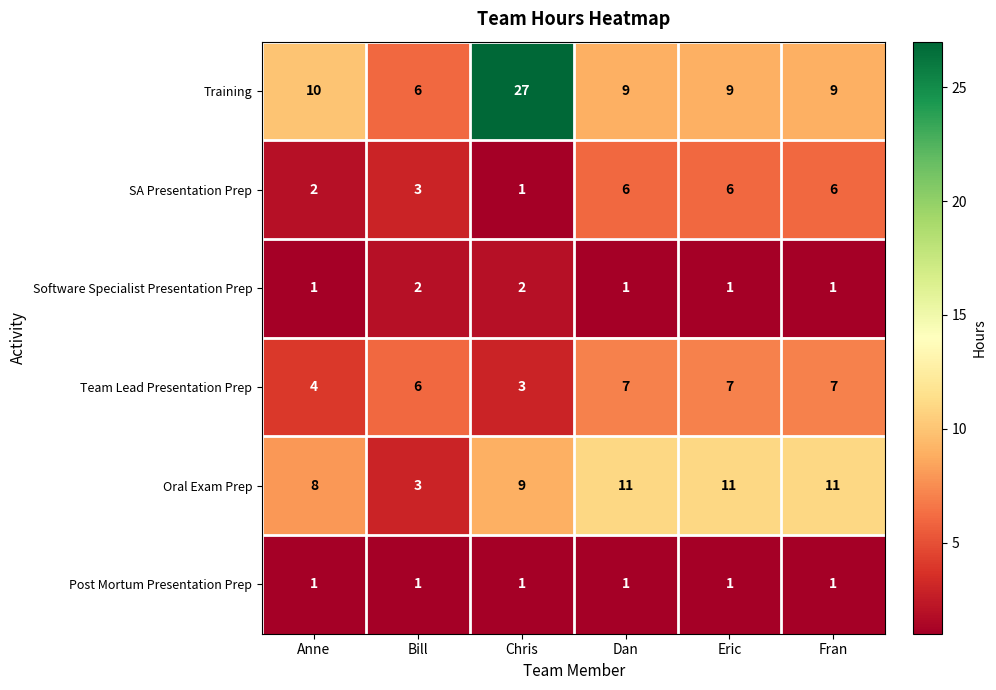

What is the maximum value shown in the chart?

27